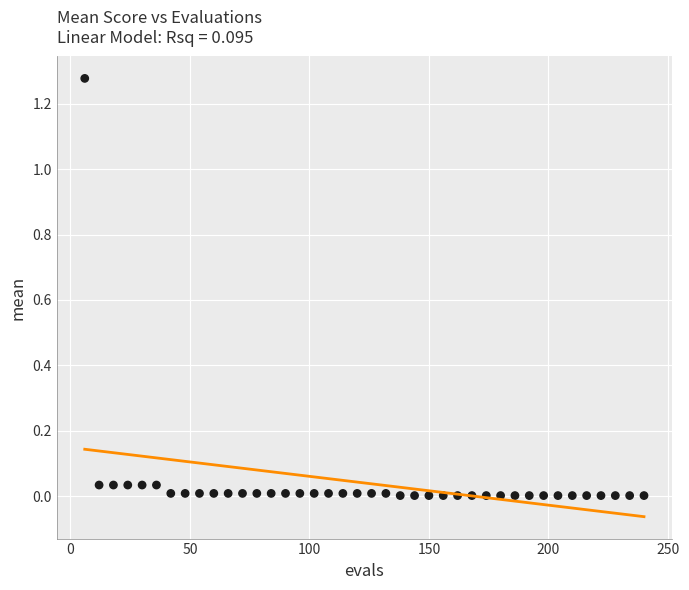

What is the range of X values (max minus min)?

234.0